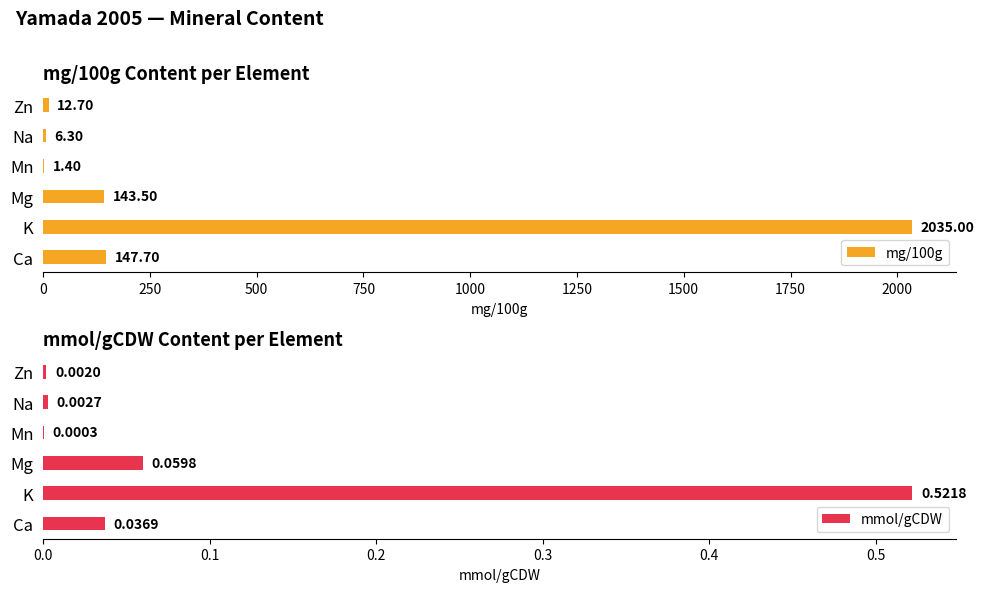

What is the difference between the mg/100g values at Mn and Ca?

146.3